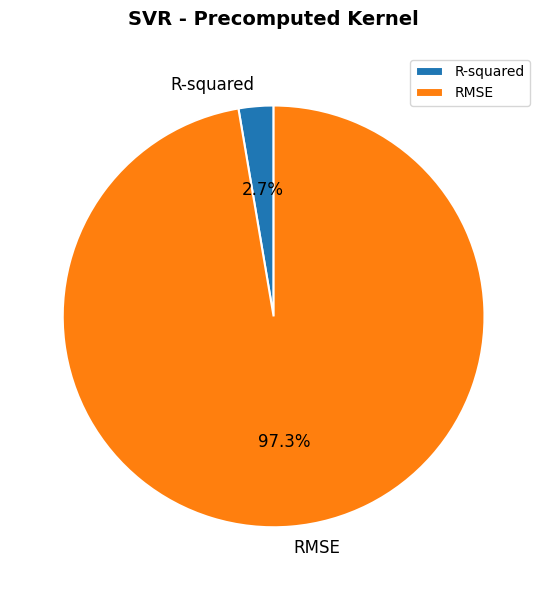

To the nearest percent, what portion does R-squared represent?

3%